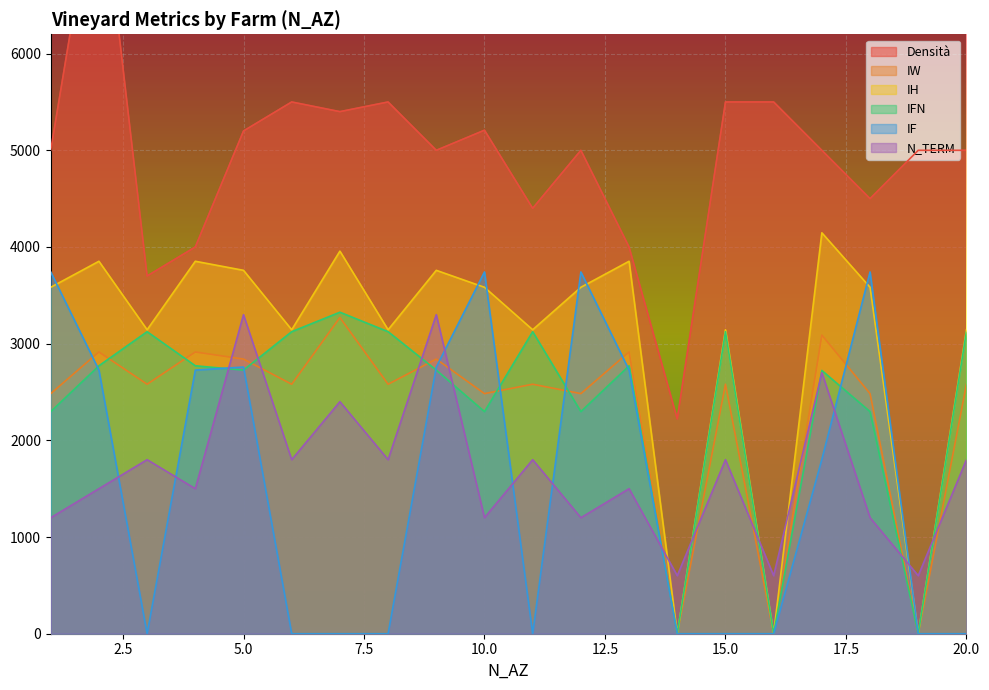

Reading left to right, extract all data points from this chart.

Densità: 1=5000.0	2=8000.0	3=3700.0	4=4000.0	5=5200.0	6=5500.0	7=5400.0	8=5500.0	9=5000.0	10=5208.0	11=4400.0	12=5000.0	13=4000.0	14=2222.0	15=5500.0	16=5500.0	17=5000.0	18=4500.0	19=5000.0	20=5000.0
IW: 1=2483.4	2=2914.0	3=2580.6	4=2914.0	5=2840.6	6=2580.6	7=3270.5	8=2580.6	9=2840.6	10=2483.4	11=2580.6	12=2483.4	13=2914.0	14=0.0	15=2580.6	16=0.0	17=3088.8	18=2483.4	19=0.0	20=2580.6
IH: 1=3583.2	2=3852.3	3=3143.9	4=3852.3	5=3758.6	6=3143.9	7=3957.1	8=3143.9	9=3758.6	10=3583.2	11=3143.9	12=3583.2	13=3852.3	14=0.0	15=3143.9	16=0.0	17=4146.6	18=3583.2	19=0.0	20=3143.9
IFN: 1=2297.3	2=2771.3	3=3124.0	4=2771.3	5=2726.7	6=3124.0	7=3325.3	8=3124.0	9=2726.7	10=2297.3	11=3124.0	12=2297.3	13=2771.3	14=0.0	15=3124.0	16=0.0	17=2722.7	18=2297.3	19=0.0	20=3124.0
IF: 1=3741.8	2=2727.0	3=0.0	4=2727.0	5=2758.2	6=0.0	7=0.0	8=0.0	9=2758.2	10=3741.8	11=0.0	12=3741.8	13=2727.0	14=0.0	15=0.0	16=0.0	17=1803.6	18=3741.8	19=0.0	20=0.0
N_TERM: 1=1200.0	2=1500.0	3=1800.0	4=1500.0	5=3300.0	6=1800.0	7=2400.0	8=1800.0	9=3300.0	10=1200.0	11=1800.0	12=1200.0	13=1500.0	14=600.0	15=1800.0	16=600.0	17=2700.0	18=1200.0	19=600.0	20=1800.0